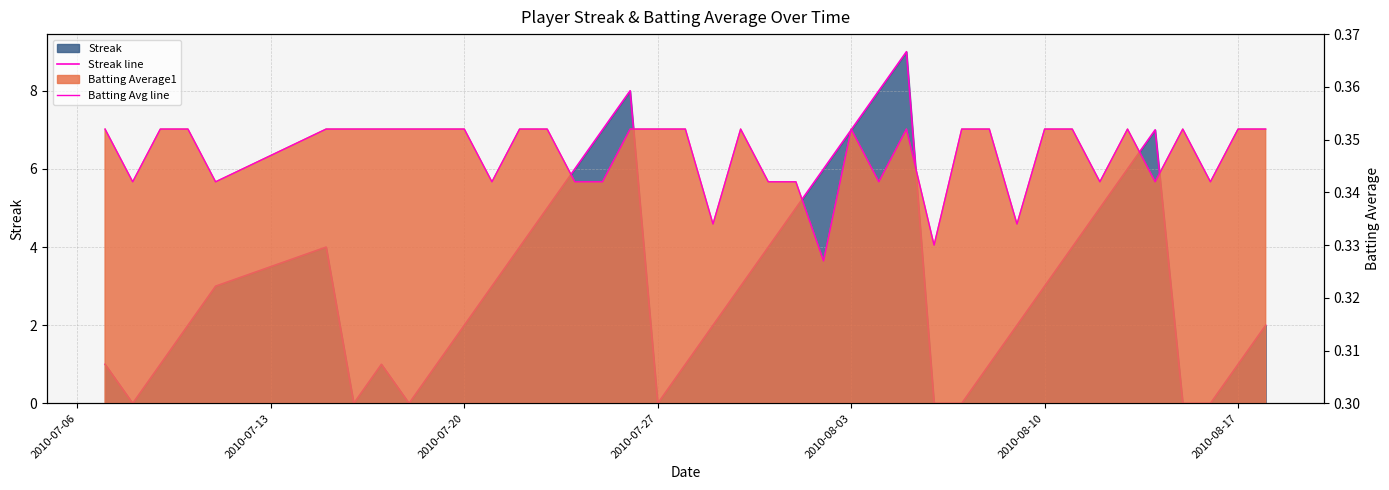

Does the chart have visible grid lines?

Yes